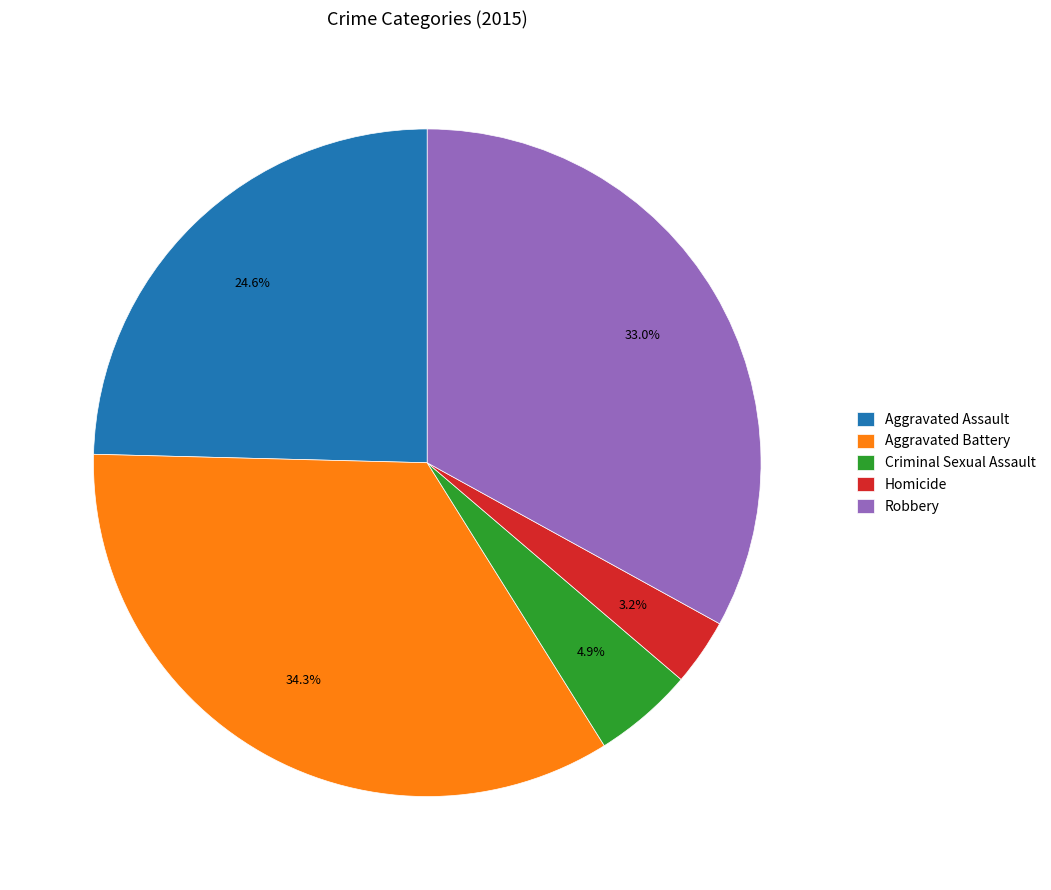

Rank the categories by value from lowest to highest.

Homicide, Criminal Sexual Assault, Aggravated Assault, Robbery, Aggravated Battery